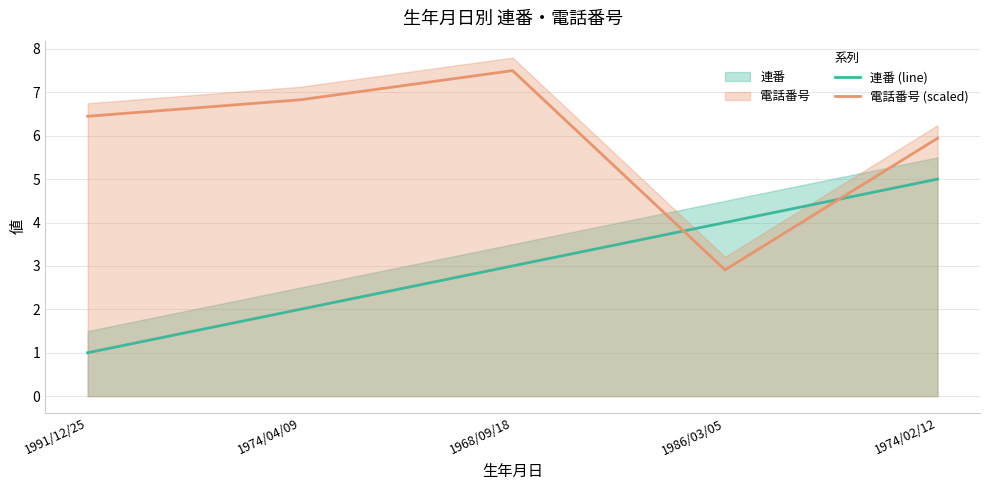

How many lines are shown in the chart?

2